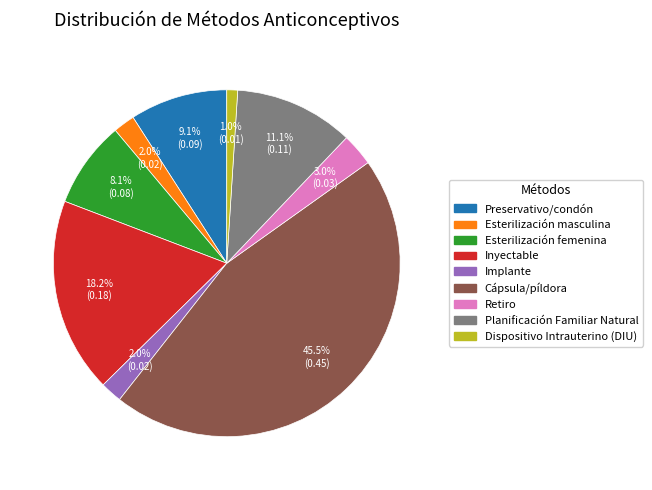

Which category has the smallest portion of the pie?

Dispositivo Intrauterino (DIU)